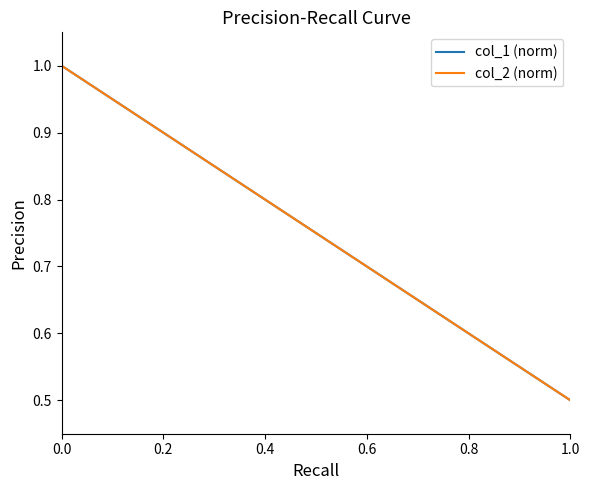

Which series has the largest range (max minus min)?

col_1 (norm)